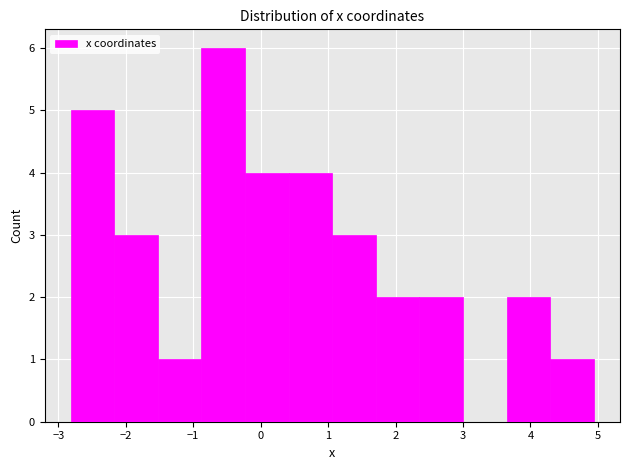

Reading left to right, transcribe this chart: for each bar, give the range it covers on the x-axis and its height. Neither the bar edges nor the heights are printed on the chart, so give them approximately, as read against the axes.

-2.8 to -2.2: 5
-2.2 to -1.5: 3
-1.5 to -0.9: 1
-0.9 to -0.2: 6
-0.2 to 0.4: 4
0.4 to 1.1: 4
1.1 to 1.7: 3
1.7 to 2.4: 2
2.4 to 3.0: 2
3.0 to 3.6: 0
3.6 to 4.3: 2
4.3 to 4.9: 1